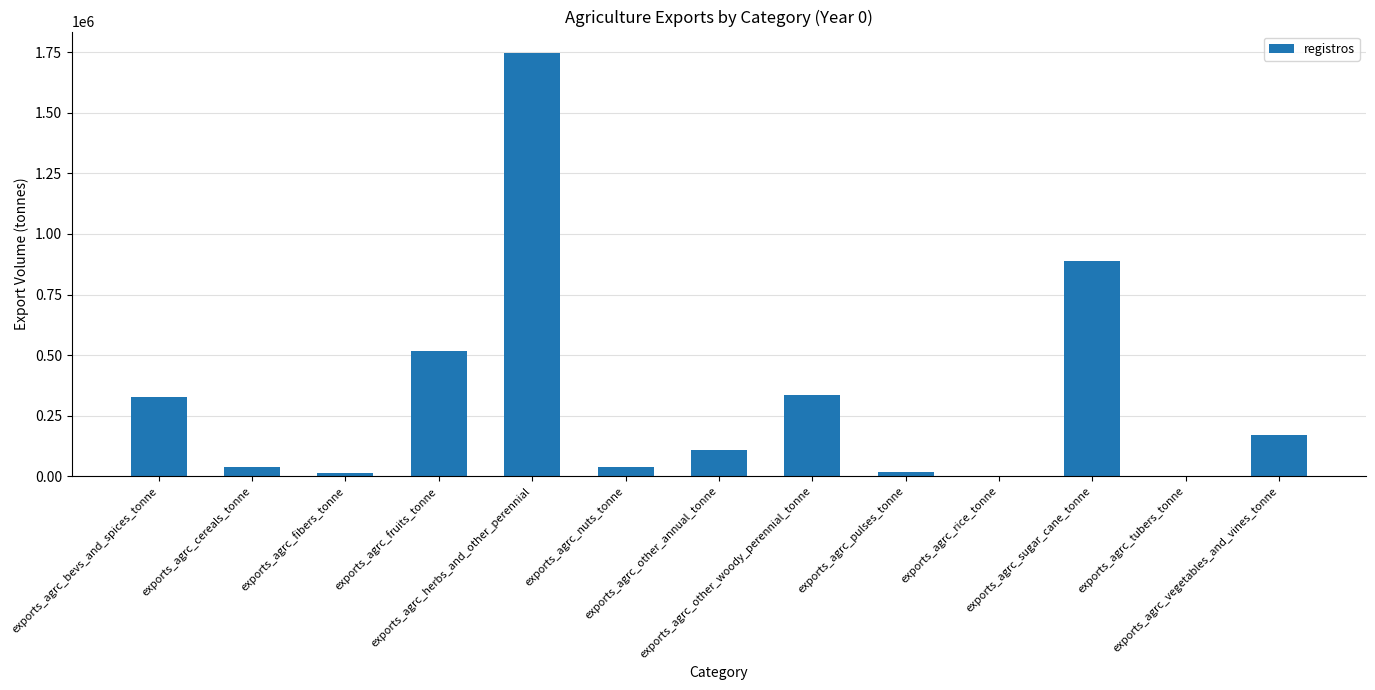

What is the greatest value displayed?

1747854.4